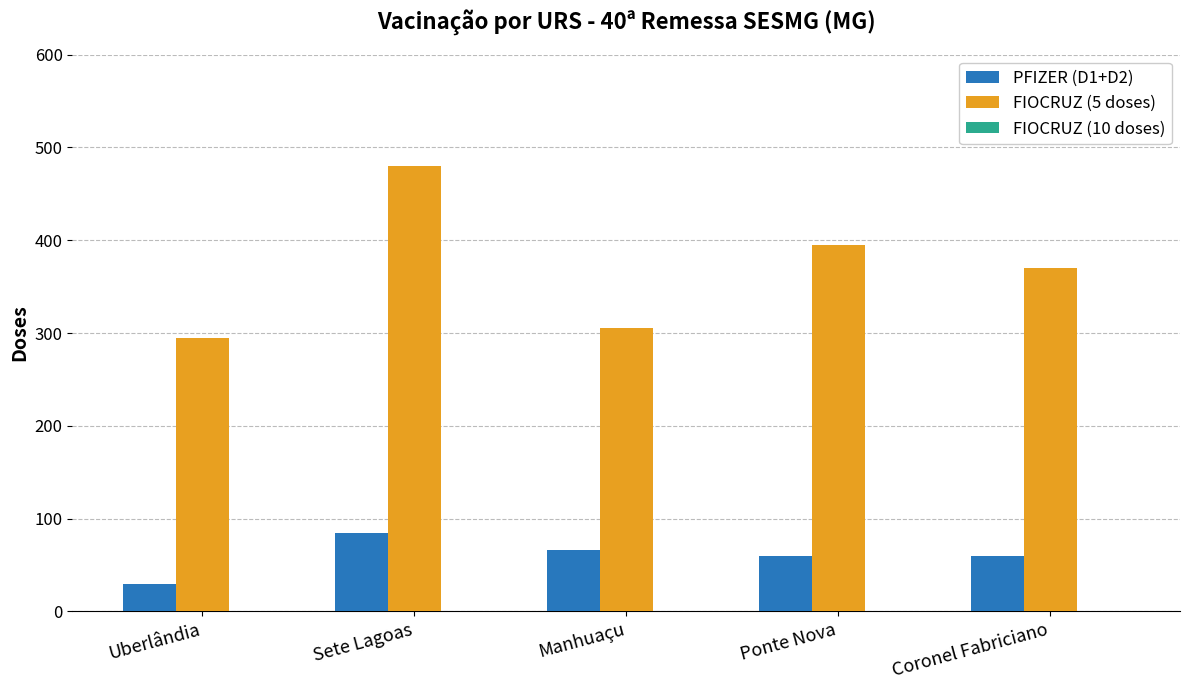

At which label is FIOCRUZ (5 doses) closest to 387?

Ponte Nova